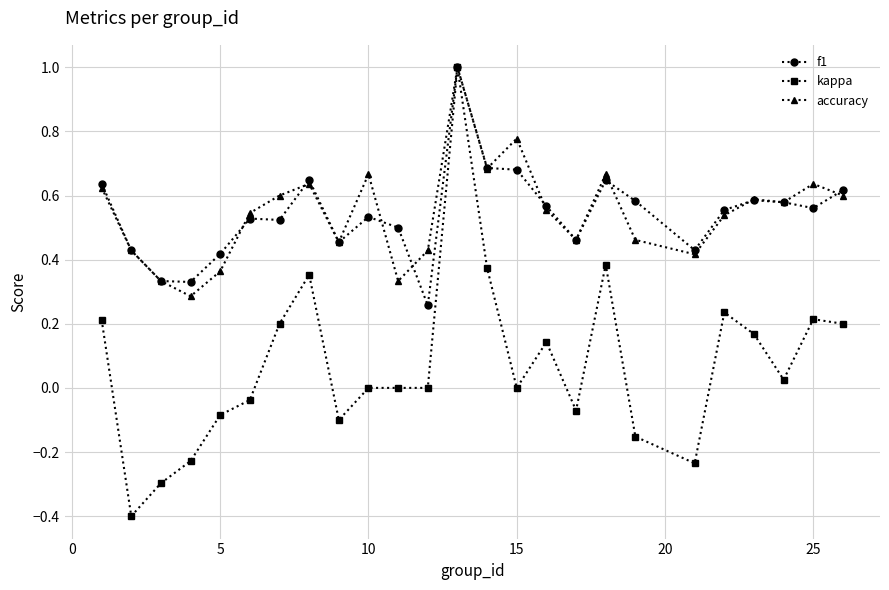

True or false: kappa has more than 2 interior local peaks.

True